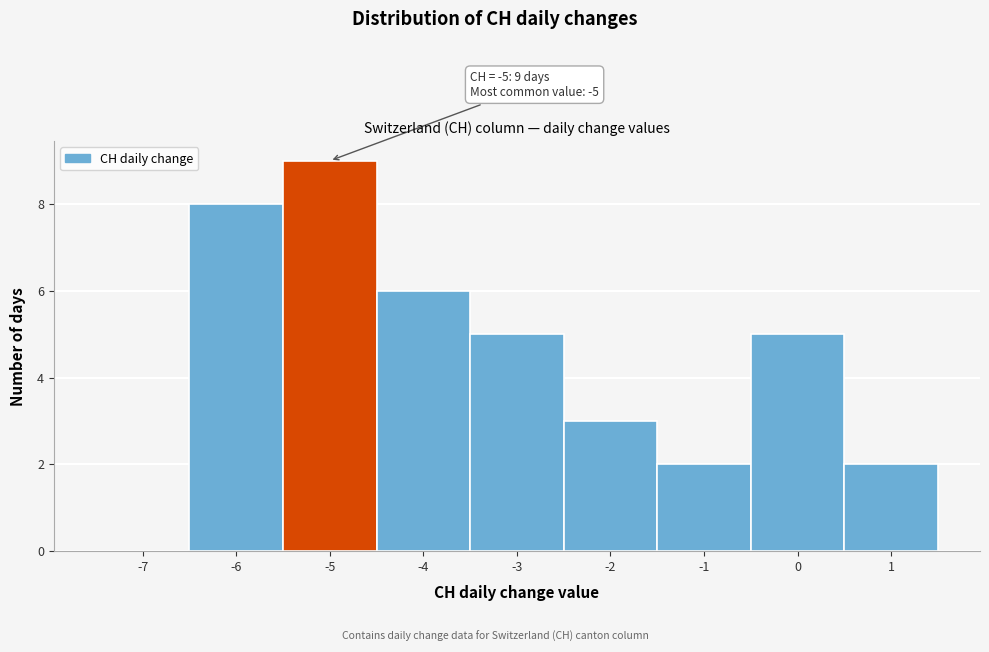

Reading left to right, extract all data points from this chart.

-7=0	-6=8	-5=9	-4=6	-3=5	-2=3	-1=2	0=5	1=2